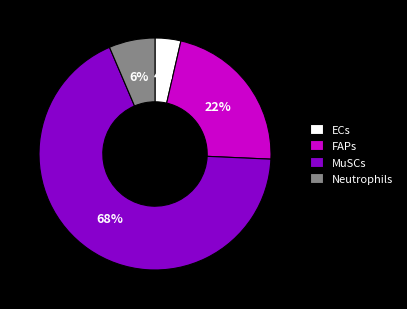

What percentage is the MuSCs slice, to the nearest percent?

68%